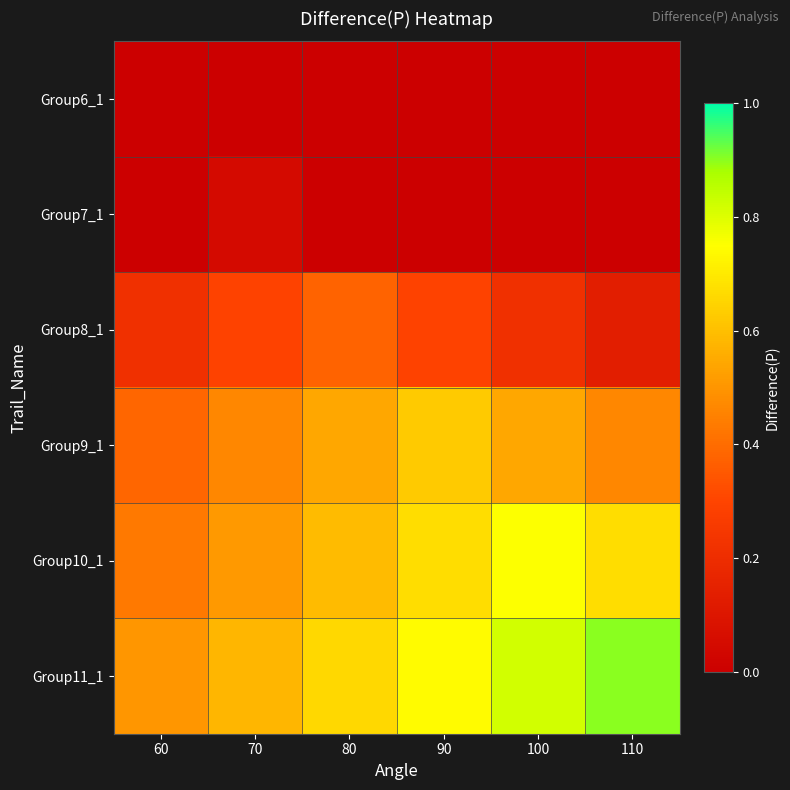

What is the difference between the highest and lowest values at 70?

0.6